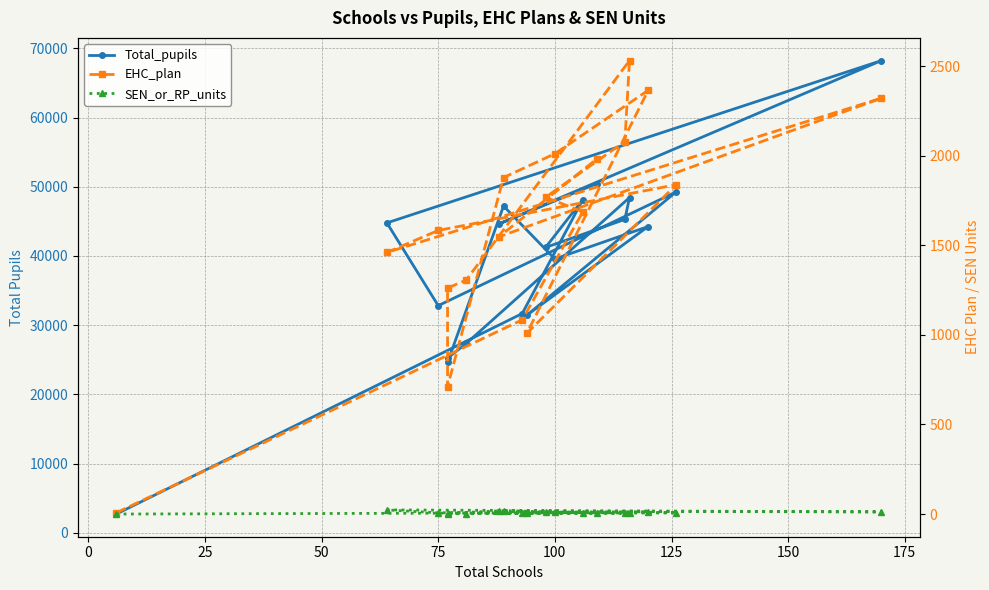

Between 0 and 75, which is larger?

75